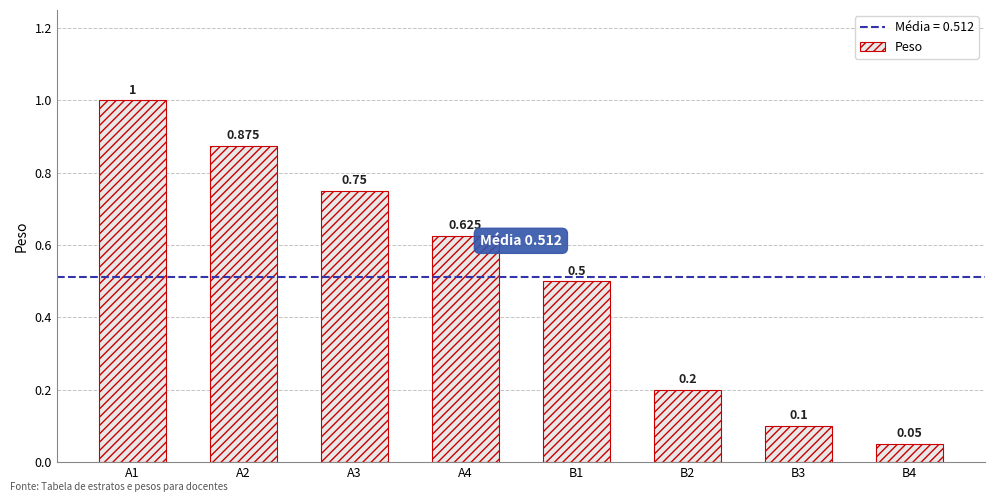

Reading right to left, extract all data points from this chart.

0.1	0.1	0.2	0.5	0.6	0.8	0.9	1.0